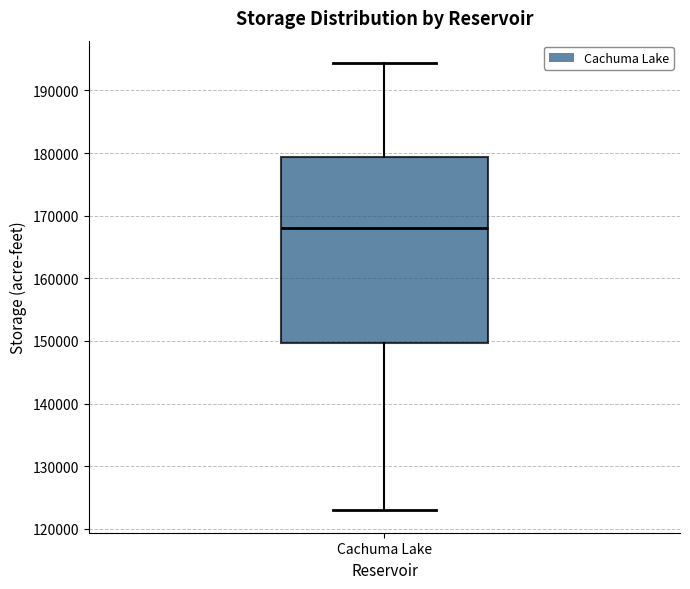

Where does the lower whisker of the box for Cachuma Lake end on the y-axis? The values are not printed on the chart, so give them approximately, as read against the axis.

123000